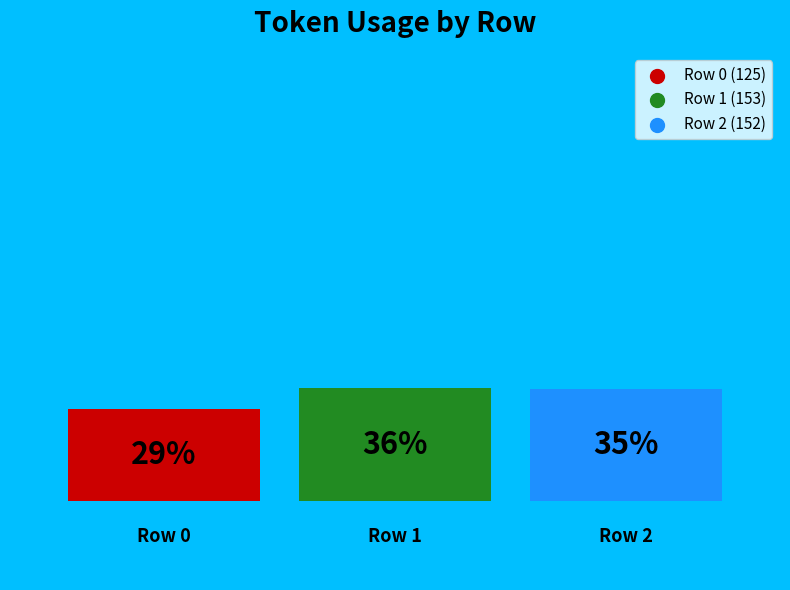

To the nearest percent, what is the combined percentage of Row 0 and Row 2?

64%